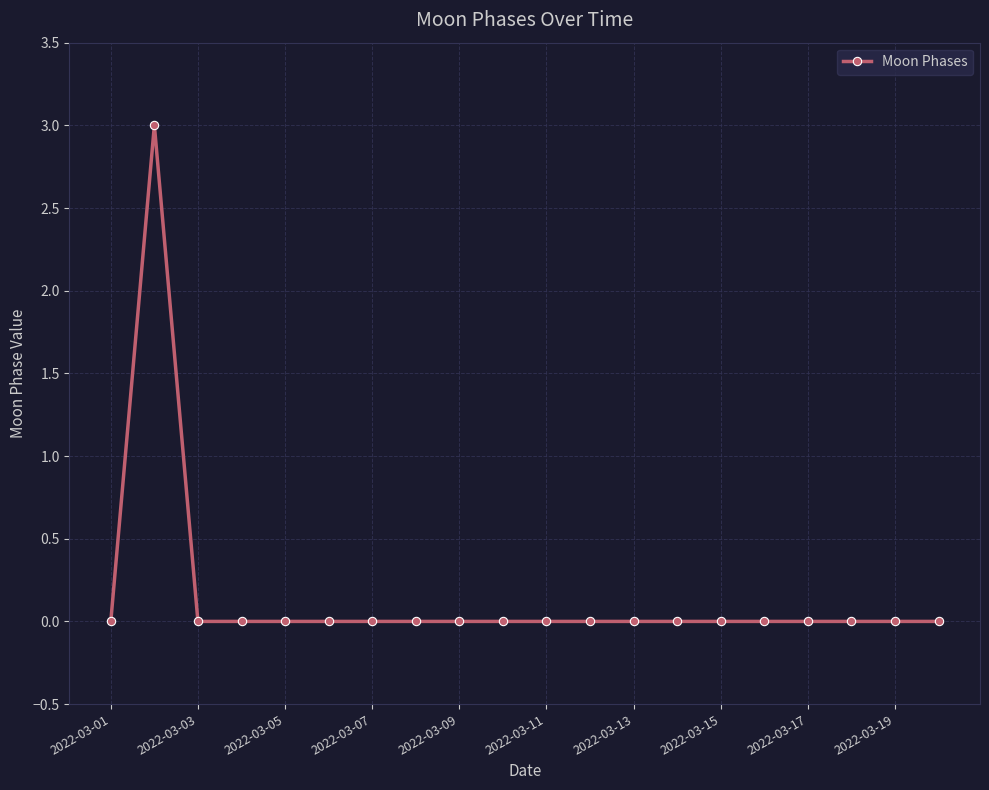

Does the chart display data point markers on the line(s)?

Yes